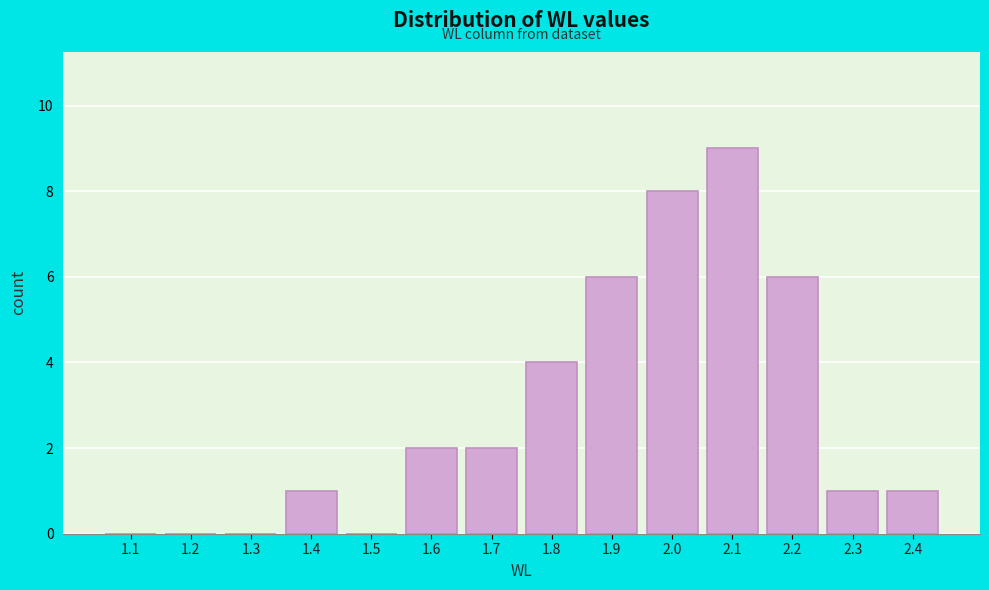

Reading left to right, list all the values displayed in this chart.

1.1=0	1.2=0	1.3=0	1.4=1	1.5=0	1.6=2	1.7=2	1.8=4	1.9=6	2.0=8	2.1=9	2.2=6	2.3=1	2.4=1